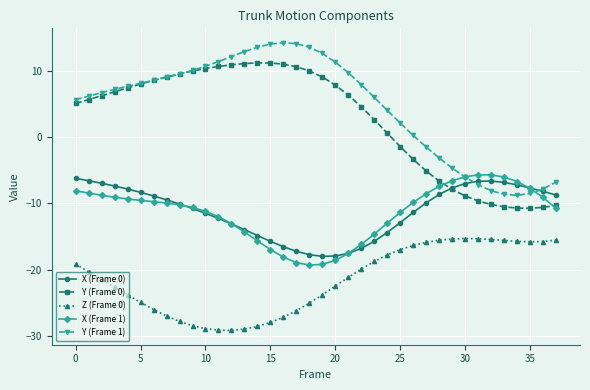

In Y (Frame 0), how many points are higher than both neighbors (excluding endpoints)?

1